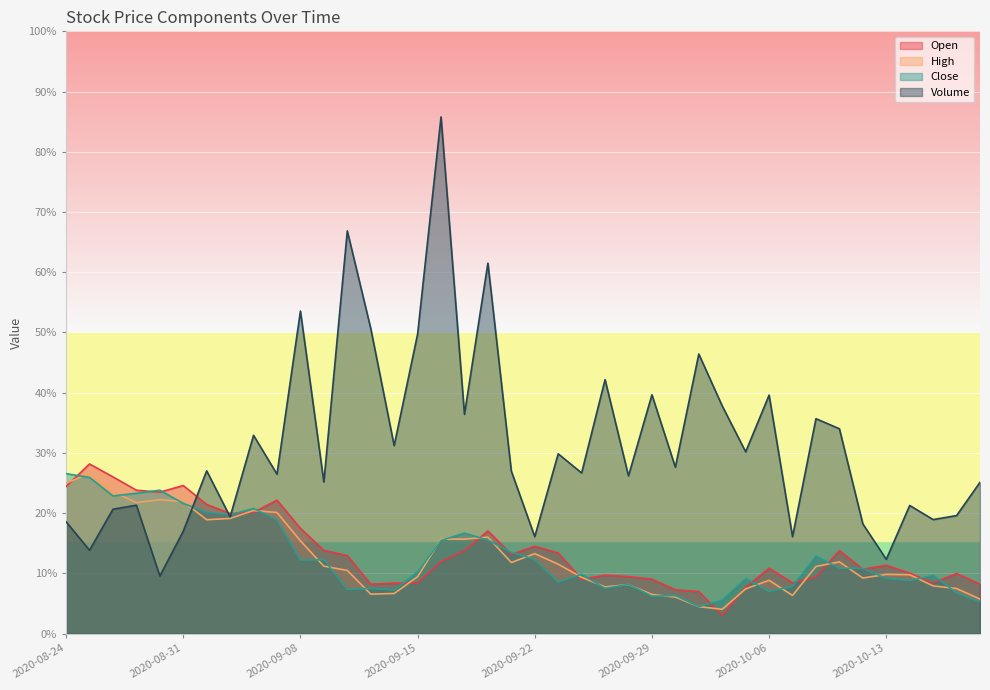

List the labels in order of High value, largest first.

2020-08-25, 2020-08-24, 2020-08-26, 2020-08-28, 2020-08-31, 2020-08-27, 2020-09-03, 2020-09-04, 2020-09-02, 2020-09-01, 2020-09-18, 2020-09-16, 2020-09-17, 2020-09-08, 2020-09-22, 2020-10-09, 2020-09-21, 2020-09-23, 2020-09-09, 2020-10-08, 2020-09-10, 2020-10-13, 2020-10-14, 2020-09-15, 2020-09-24, 2020-10-12, 2020-10-06, 2020-09-28, 2020-10-15, 2020-09-25, 2020-10-16, 2020-10-05, 2020-09-14, 2020-09-11, 2020-09-29, 2020-10-07, 2020-09-30, 2020-10-19, 2020-10-01, 2020-10-02